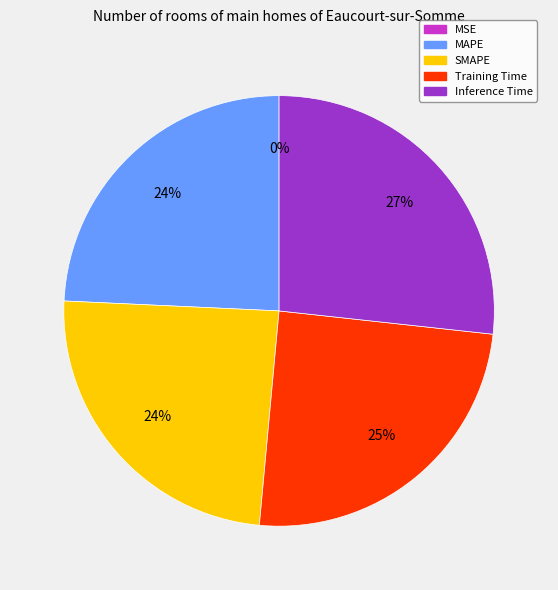

To the nearest percent, what is the combined percentage of SMAPE and Training Time?

49%